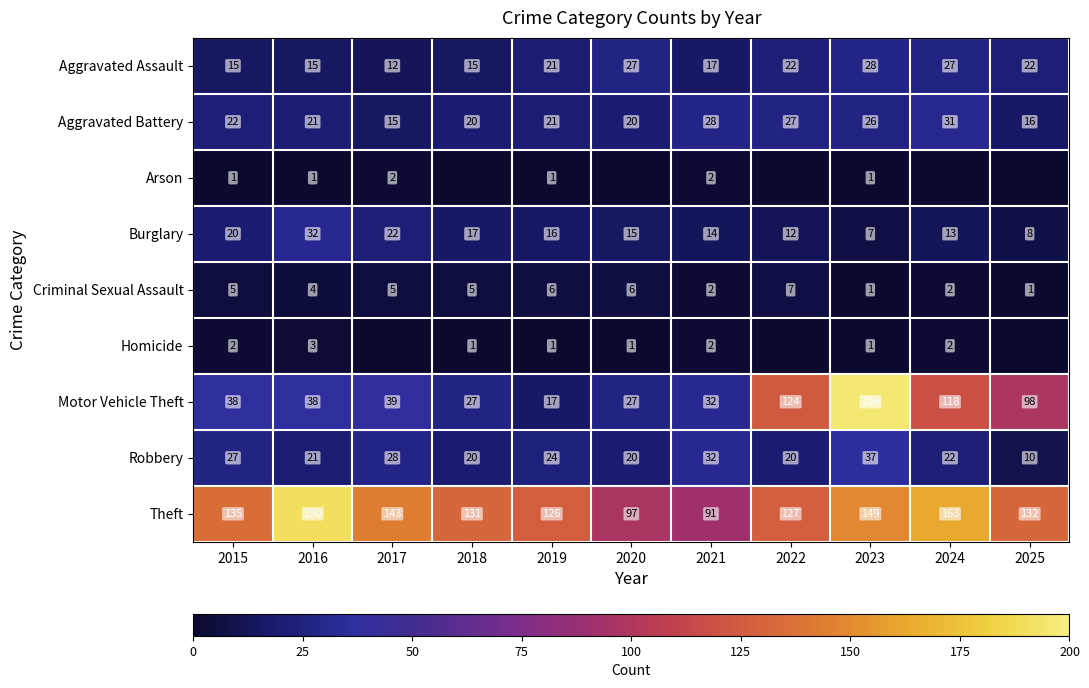

Rank the categories by Theft value from highest to lowest.

2016, 2024, 2023, 2017, 2015, 2025, 2018, 2022, 2019, 2020, 2021